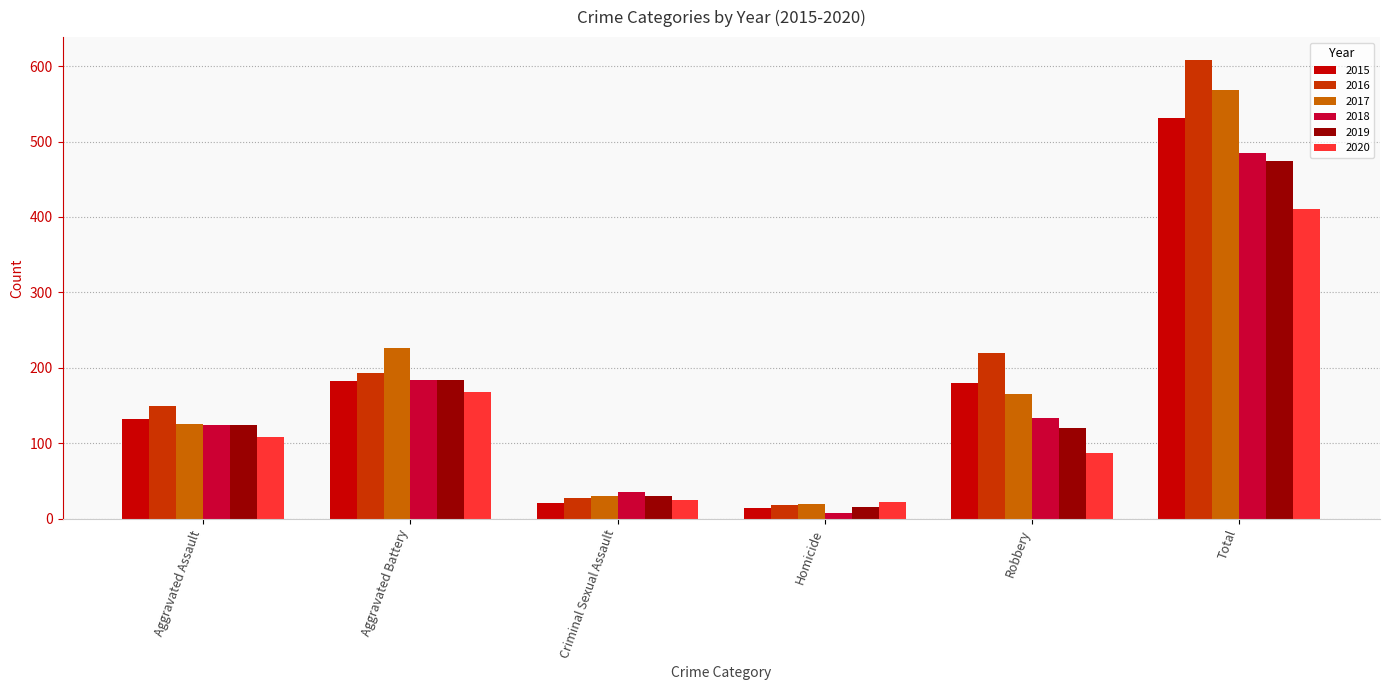

At which category is the sum across all series the highest?

Total